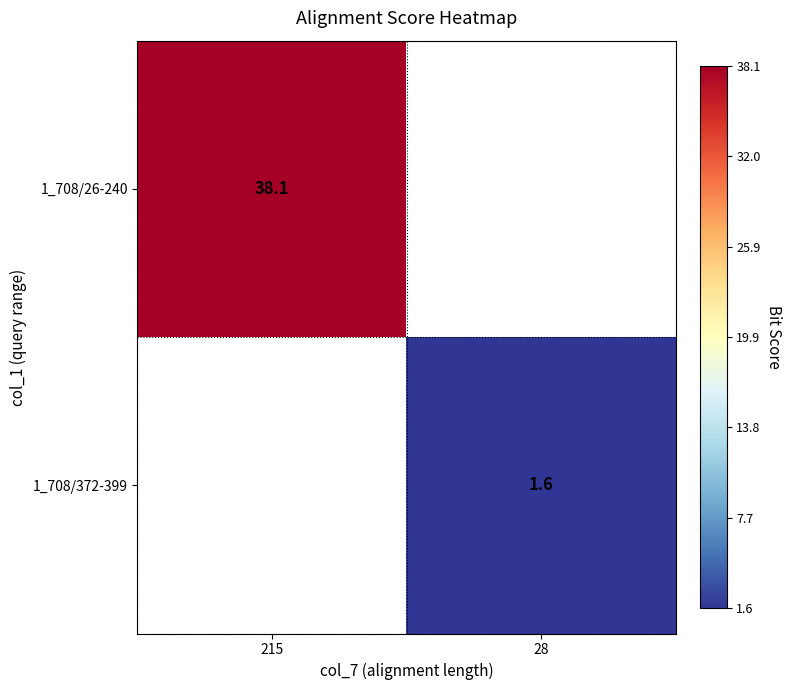

True or false: 1_708/26-240 has a value of 17.2 at 215.

False